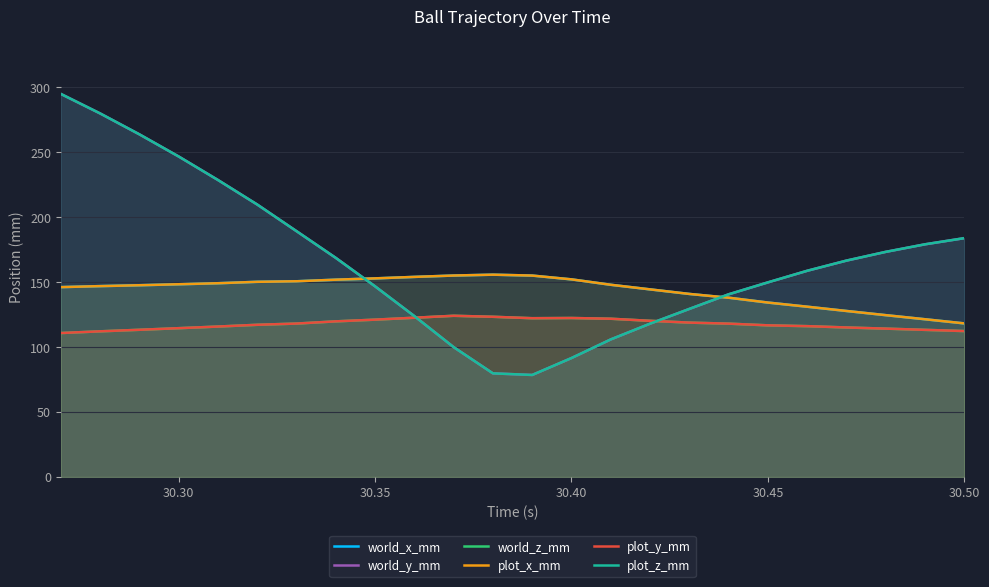

List the series in order of their peak value, highest first.

world_y_mm, plot_z_mm, world_x_mm, plot_x_mm, world_z_mm, plot_y_mm